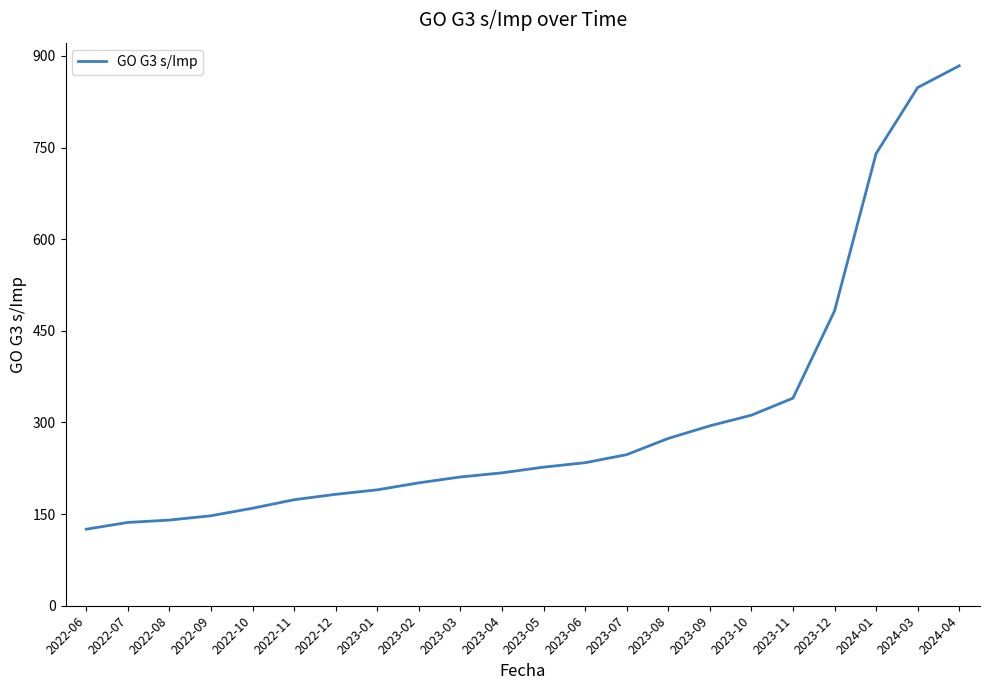

What position from the right is 2022-09?

19